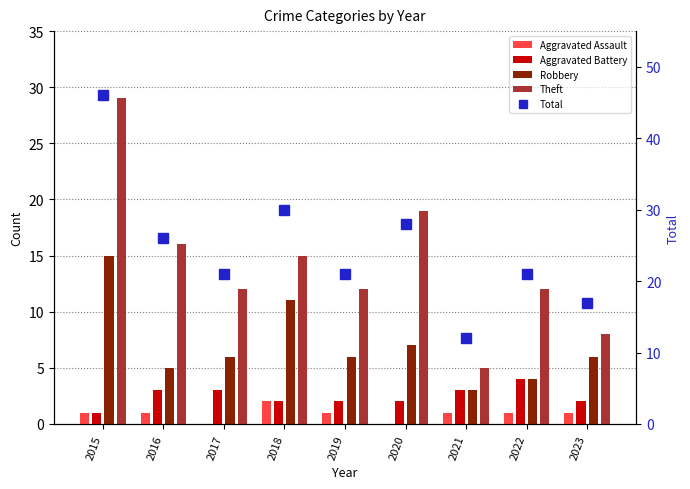

What is the average value of the Aggravated Assault series?

1